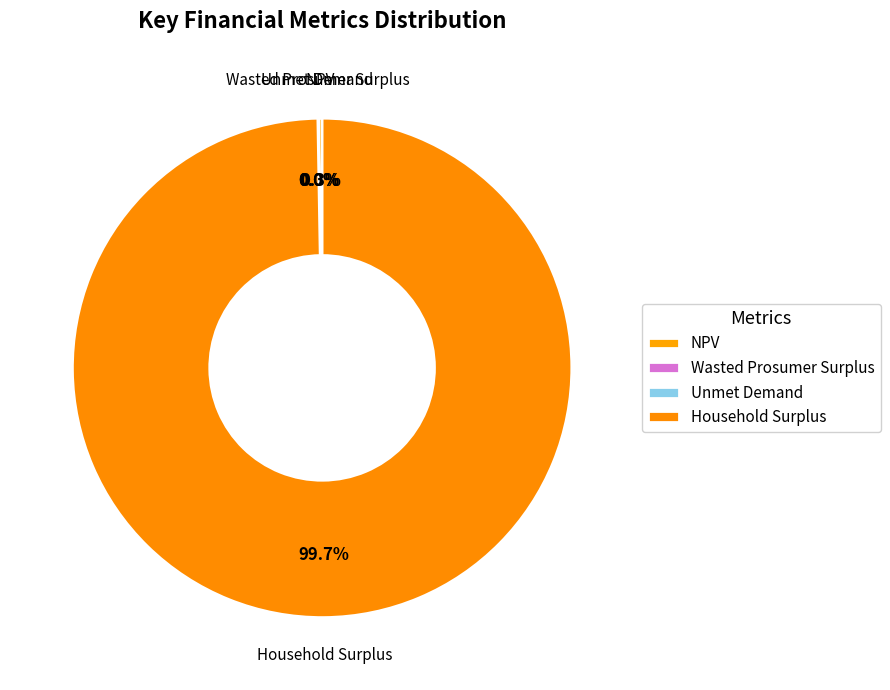

Which category accounts for the majority?

Household Surplus